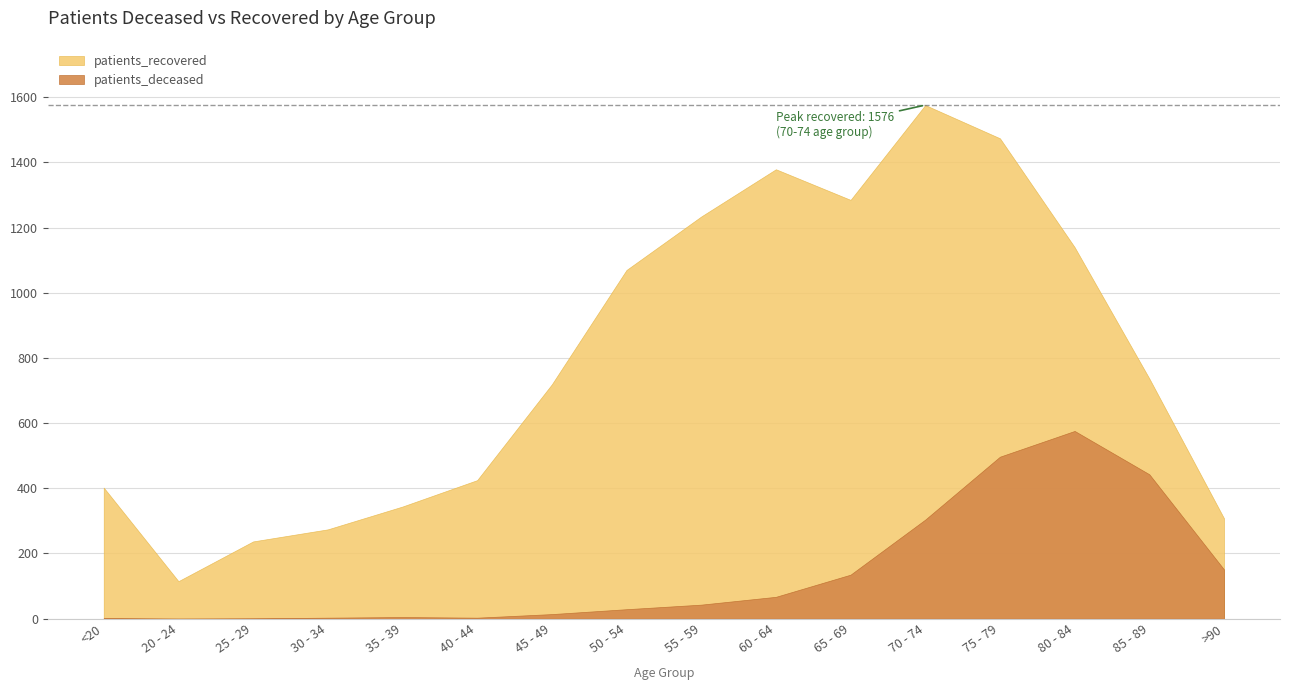

The patients_recovered series shows 527 at 60 - 64. True or false?

False